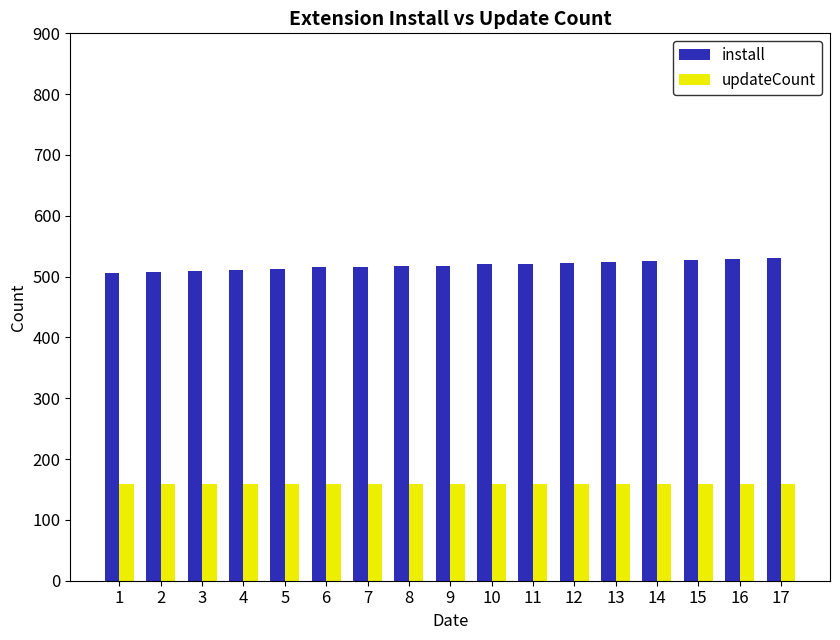

Is the value of install at 12 greater than the value of updateCount at 15?

Yes